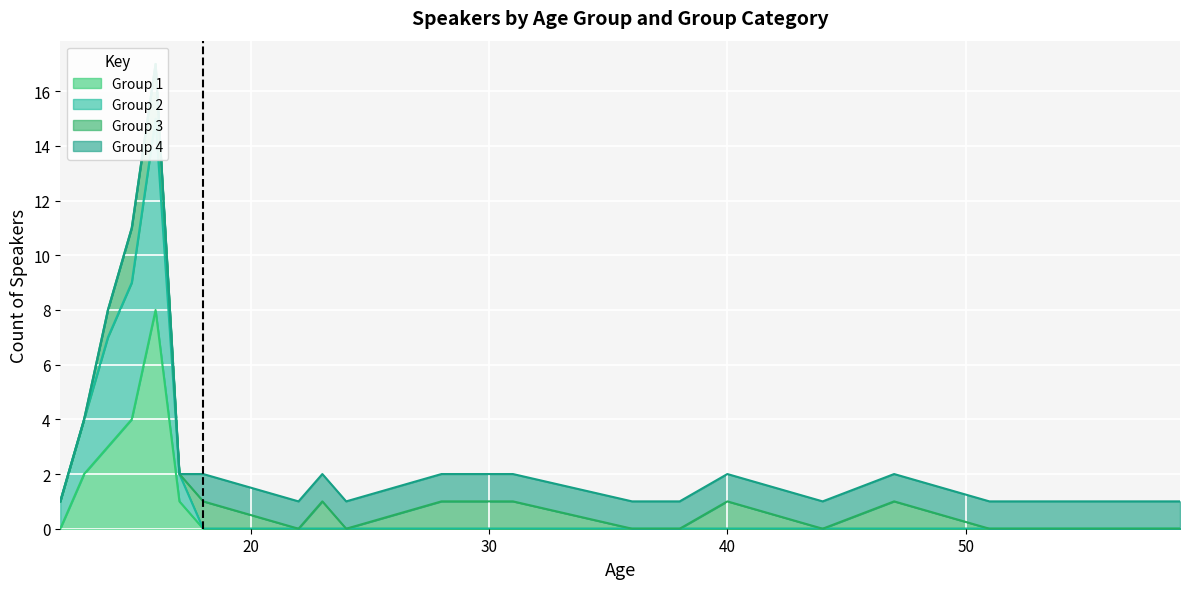

True or false: Group 1 and Group 2 cross at least once.

False